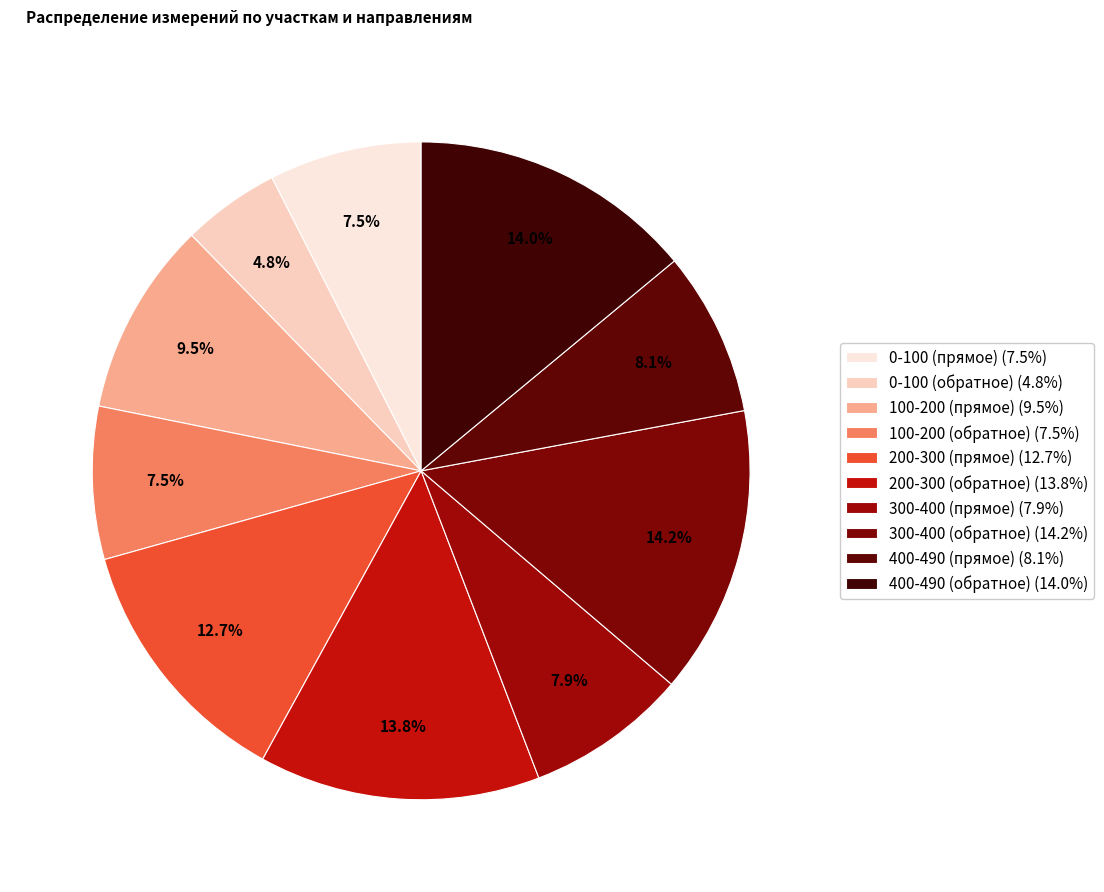

How many slices are in this pie chart?

10